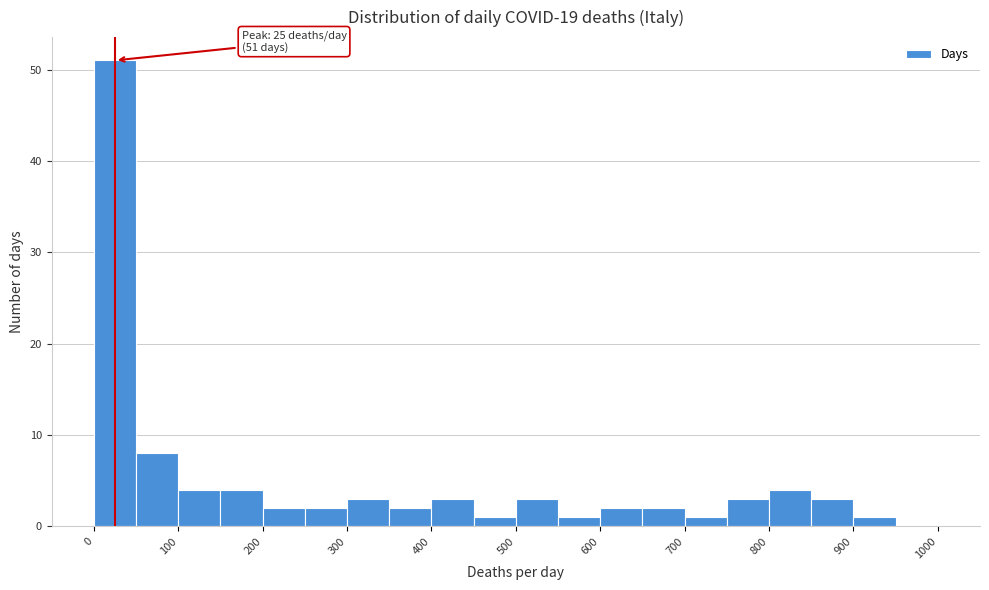

Which range on the x-axis has the tallest bar?

0 to 50